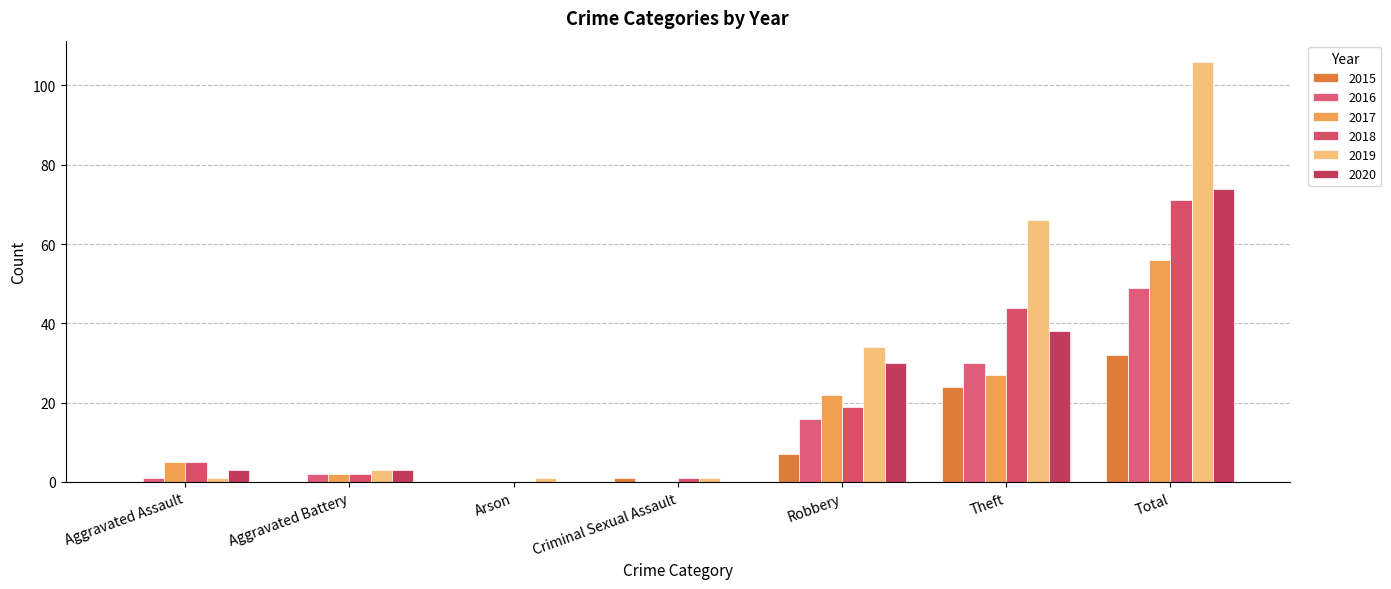

What is the label of the 7th bar from the right?

Aggravated Assault